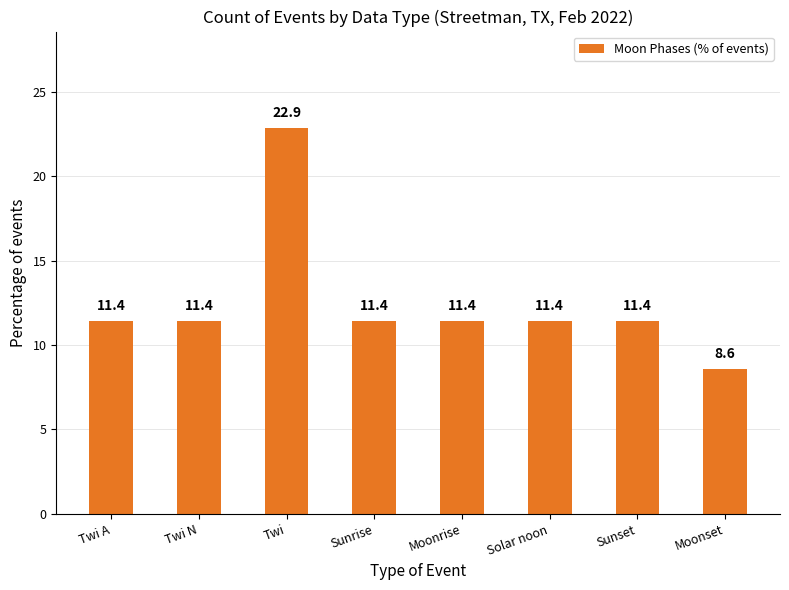

How many data points are less than 11?

1